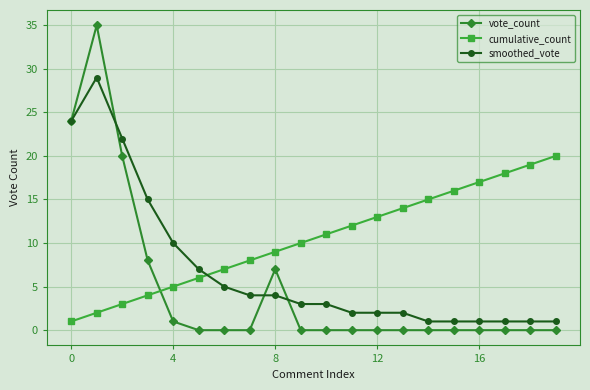

List the series in order of their overall mean, highest first.

cumulative_count, smoothed_vote, vote_count